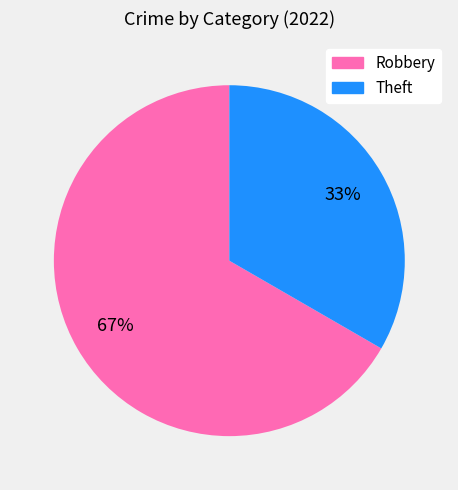

Is the sum of Theft and Robbery greater than half?

Yes